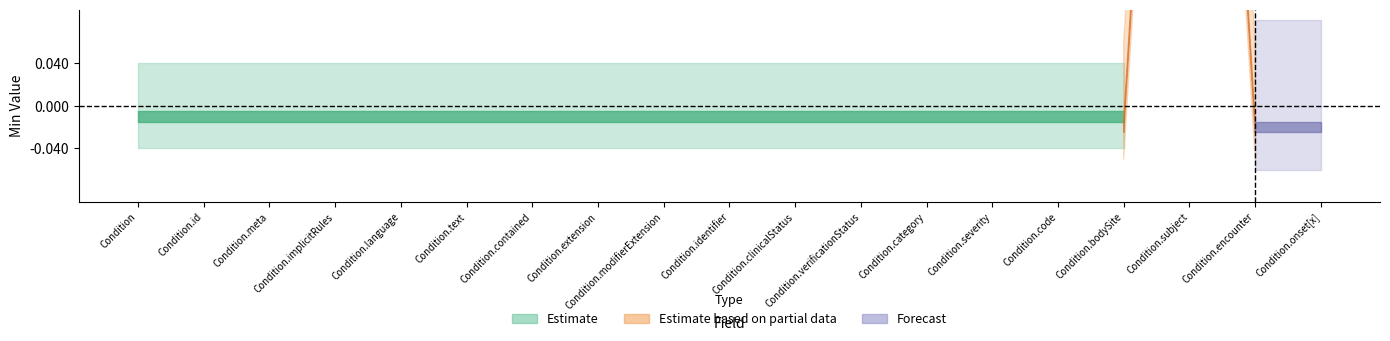

At which category is the sum across all series the highest?

Condition.subject